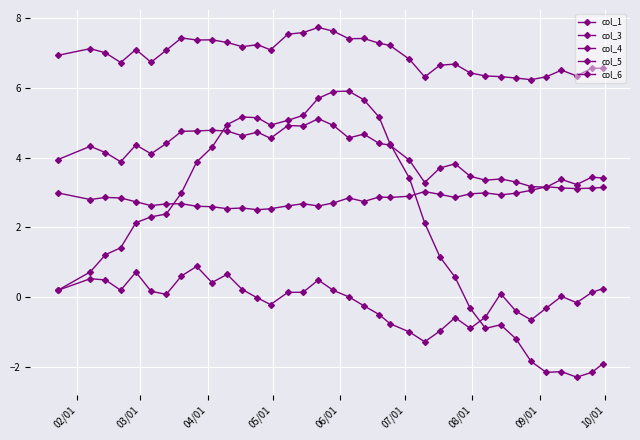

Does the chart have visible grid lines?

Yes